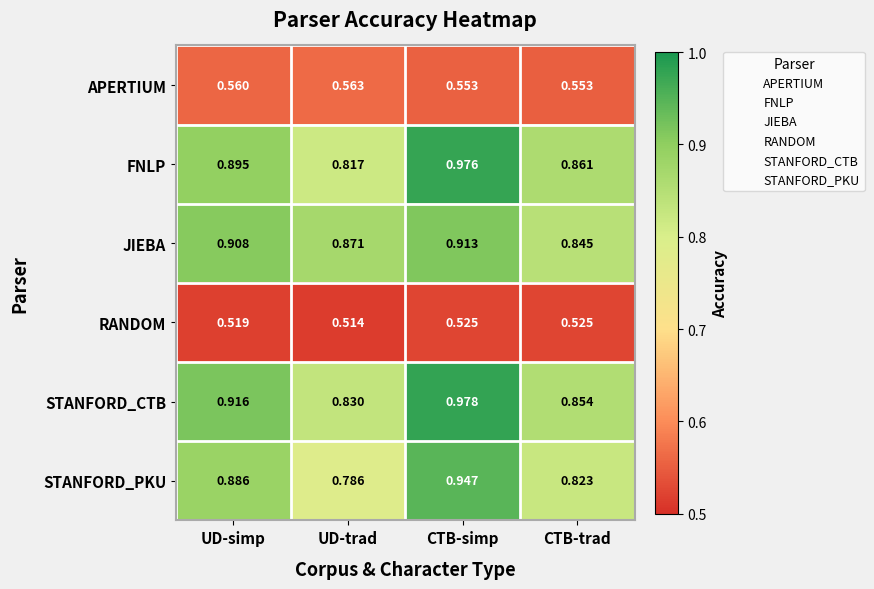

At CTB-trad, list the series in order from largest to smallest.

FNLP, STANFORD_CTB, JIEBA, STANFORD_PKU, APERTIUM, RANDOM